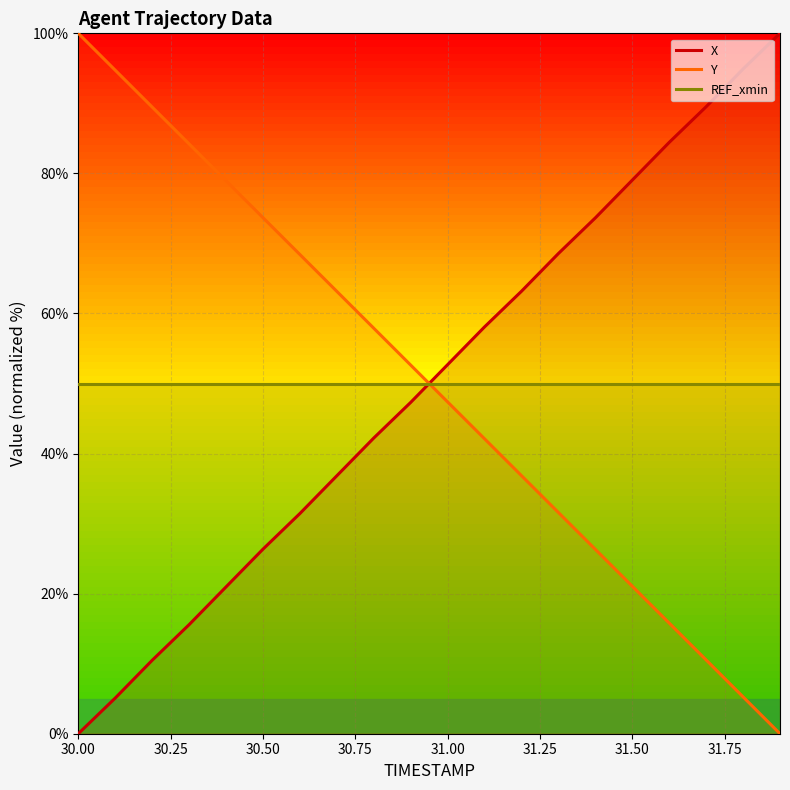

List the series in order of their peak value, lowest first.

REF_xmin, X, Y